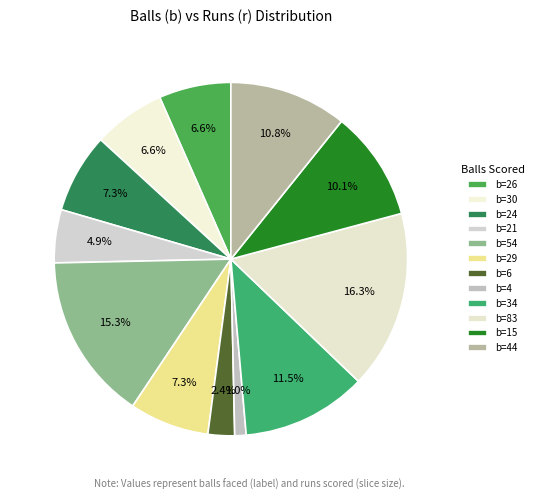

How many segments does this pie chart have?

12